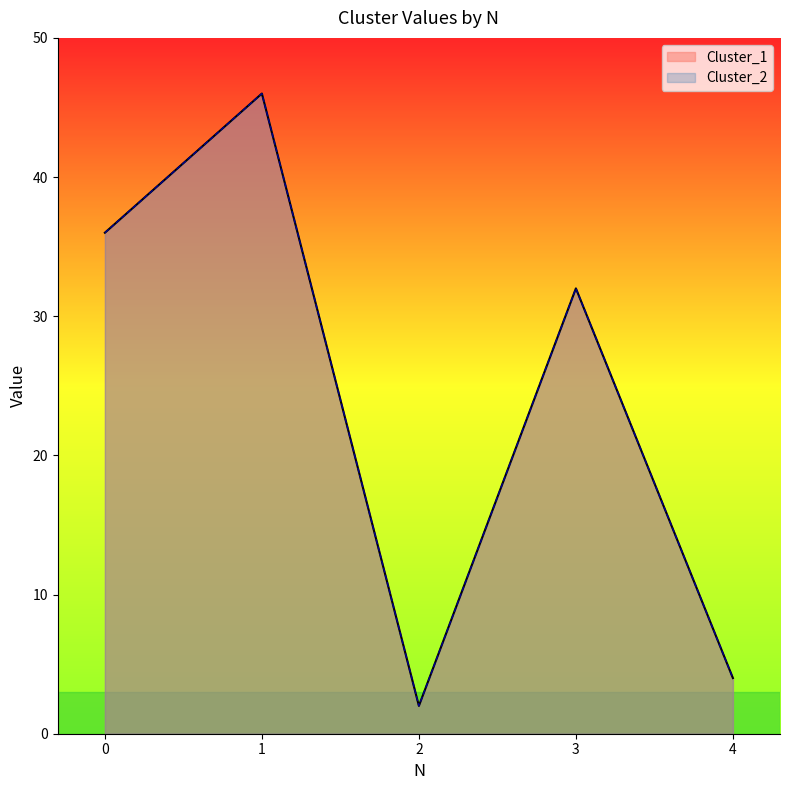

Rank the series by their maximum value, from lowest to highest.

Cluster_1, Cluster_2